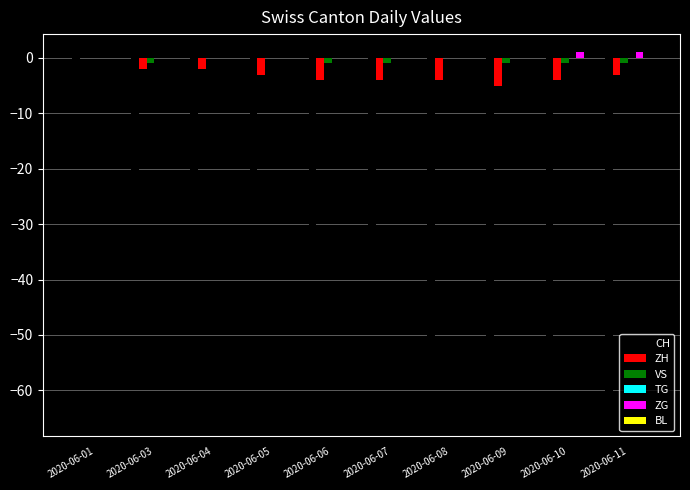

Between 2020-06-04 and 2020-06-09, which series saw the biggest shift?

CH